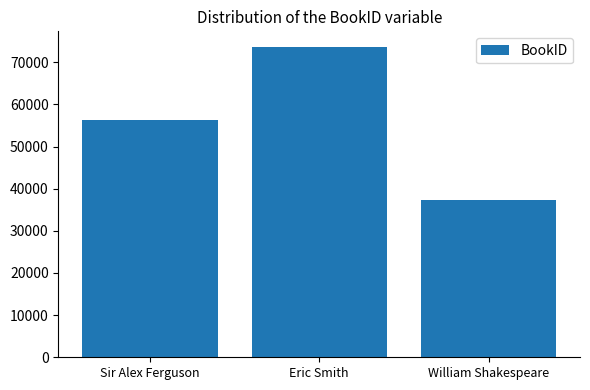

What is the change in value from Sir Alex Ferguson to Eric Smith?

+17285